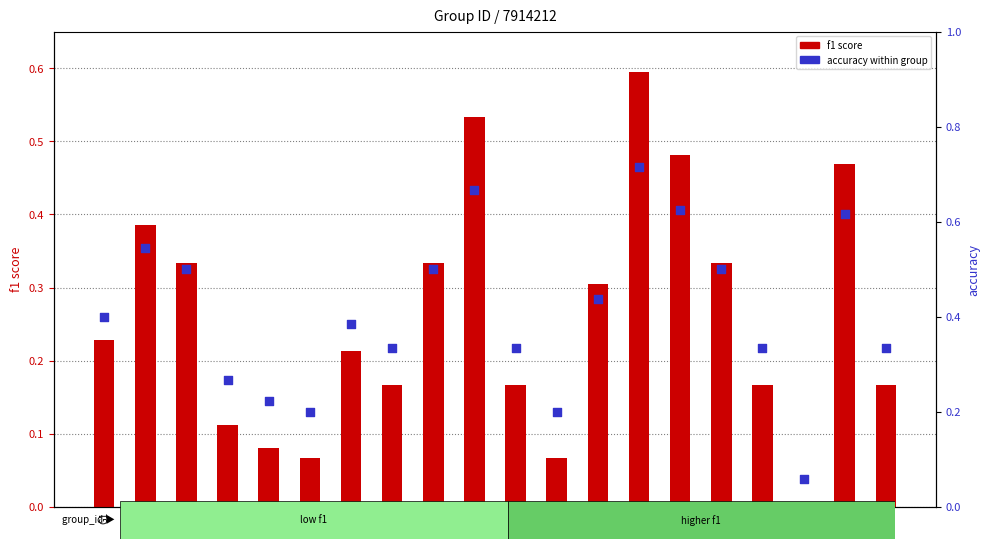

What are all the series names shown in the legend?

f1 score, accuracy within group